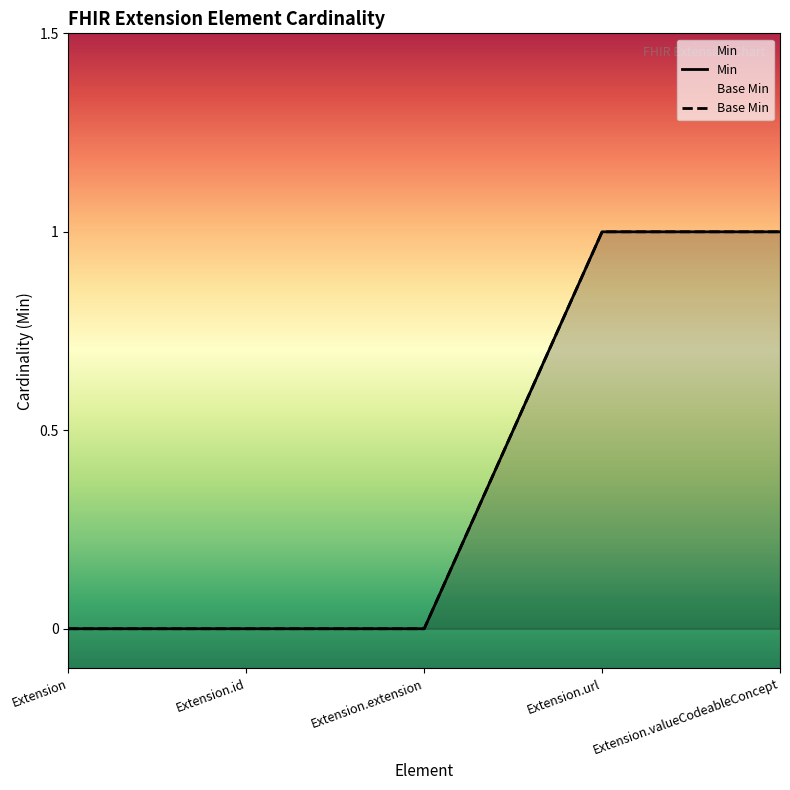

True or false: Min and Base Min cross at least once.

False